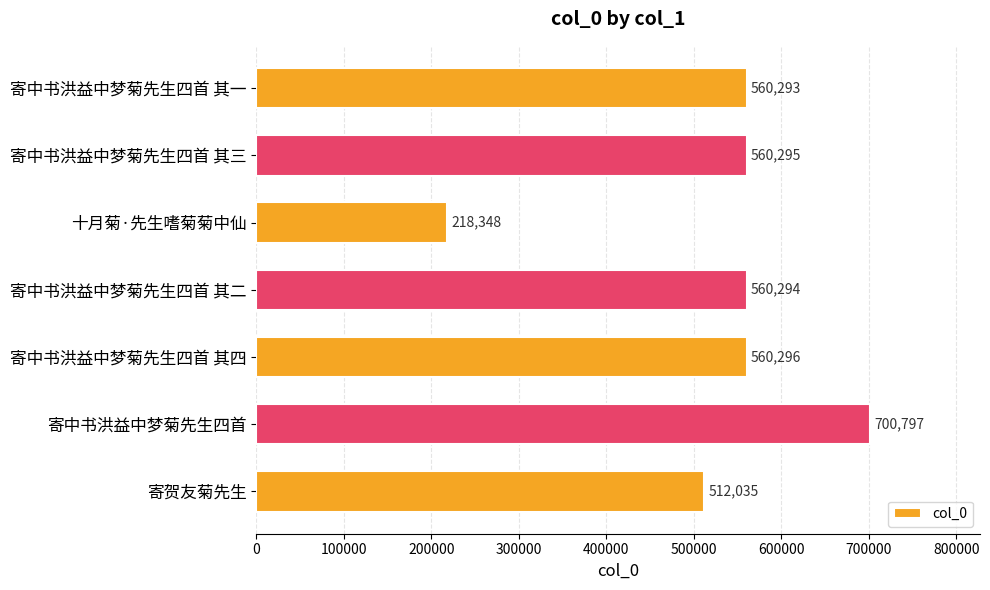

Does the chart contain any negative values?

No